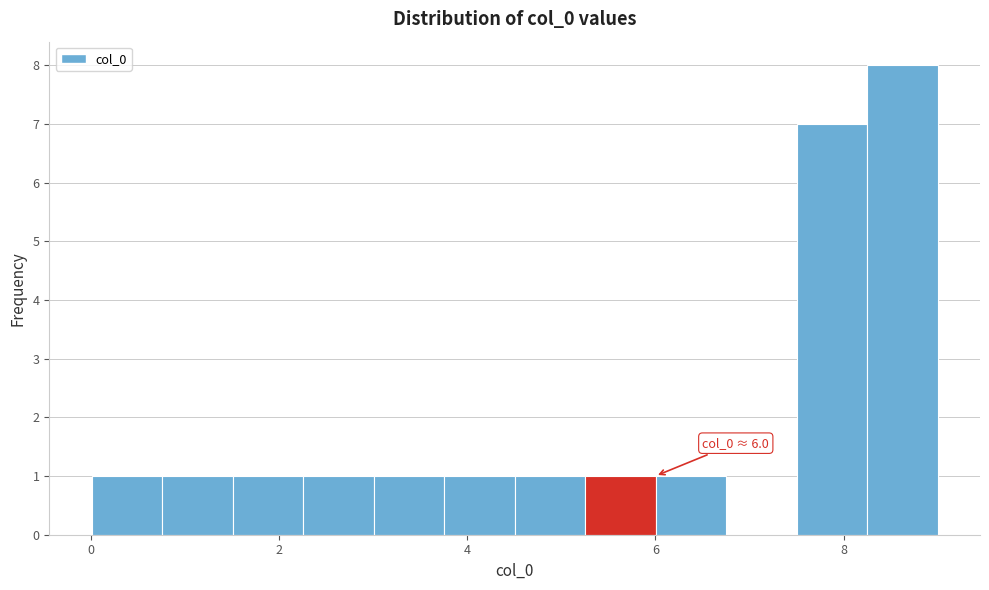

Around what value on the x-axis is the tallest bar? Give the approximate position of its centre, as read against the axis.

8.6